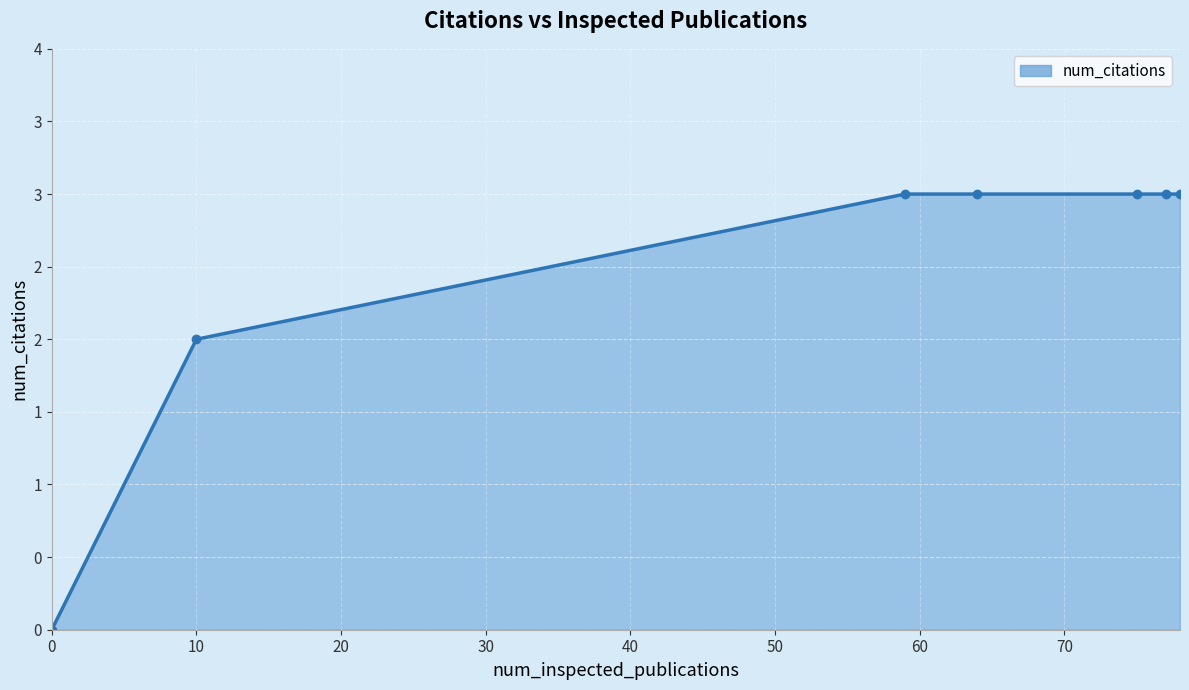

Is this an area chart (filled region under the line)?

Yes